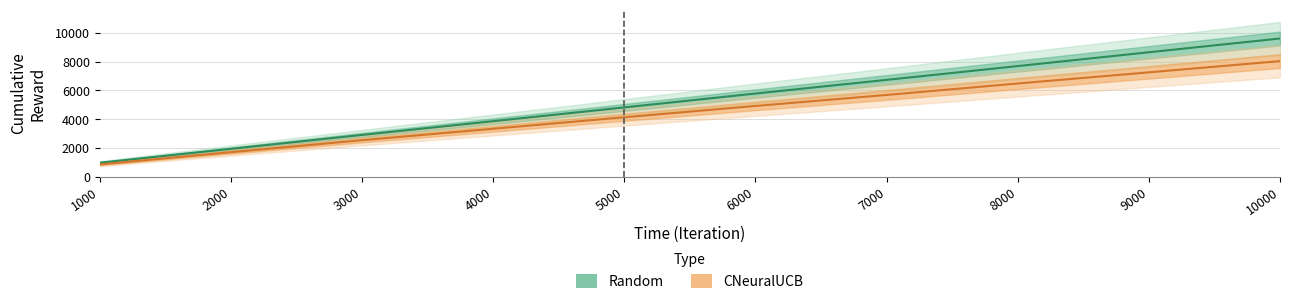

How many data points in CNeuralUCB are above 4916?

4